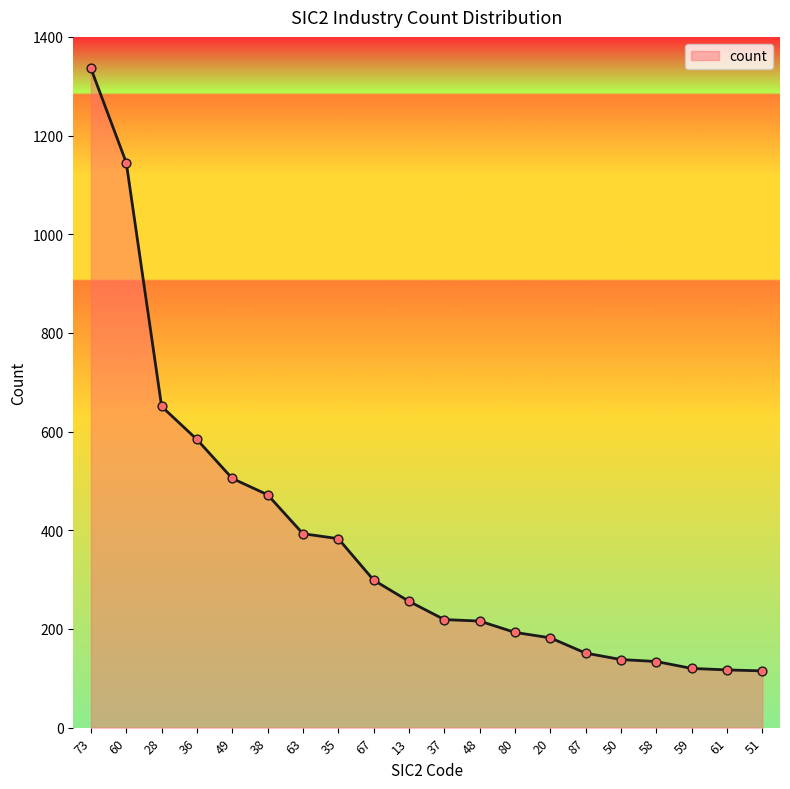

What is the change in value from 36 to 58?

-450